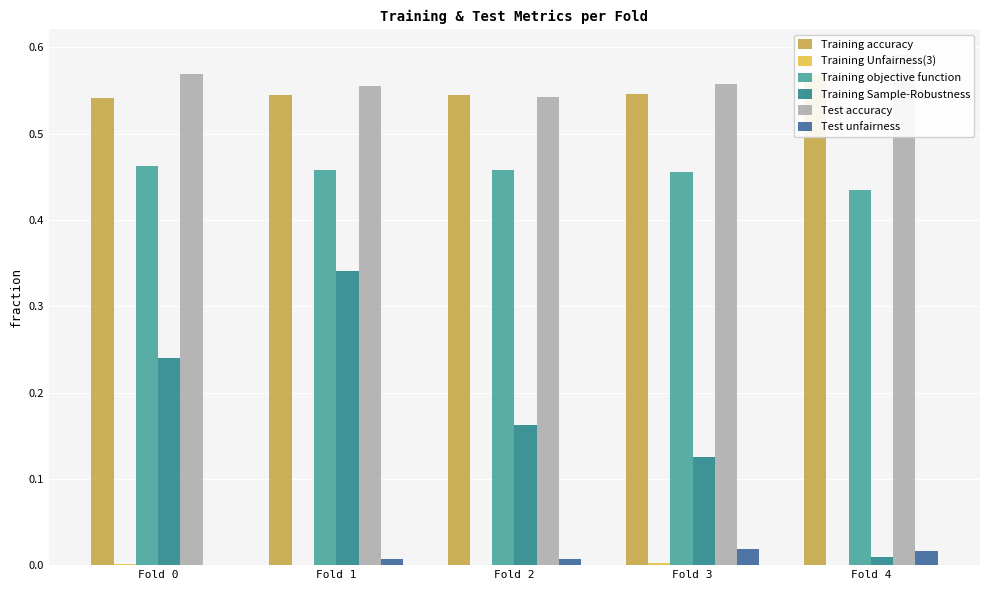

What is the approximate value of Training objective function at Fold 2?

0.5